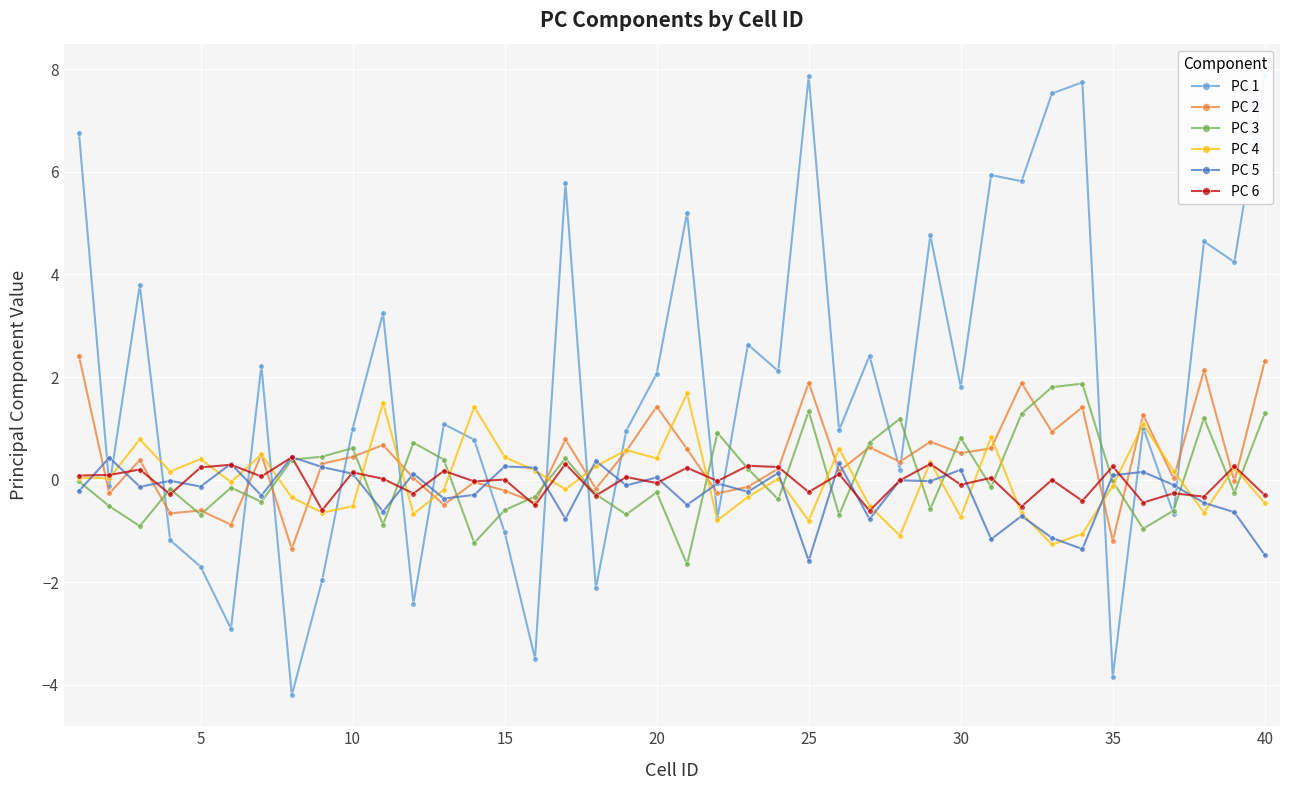

True or false: PC 4 has more than 2 interior local peaks.

True